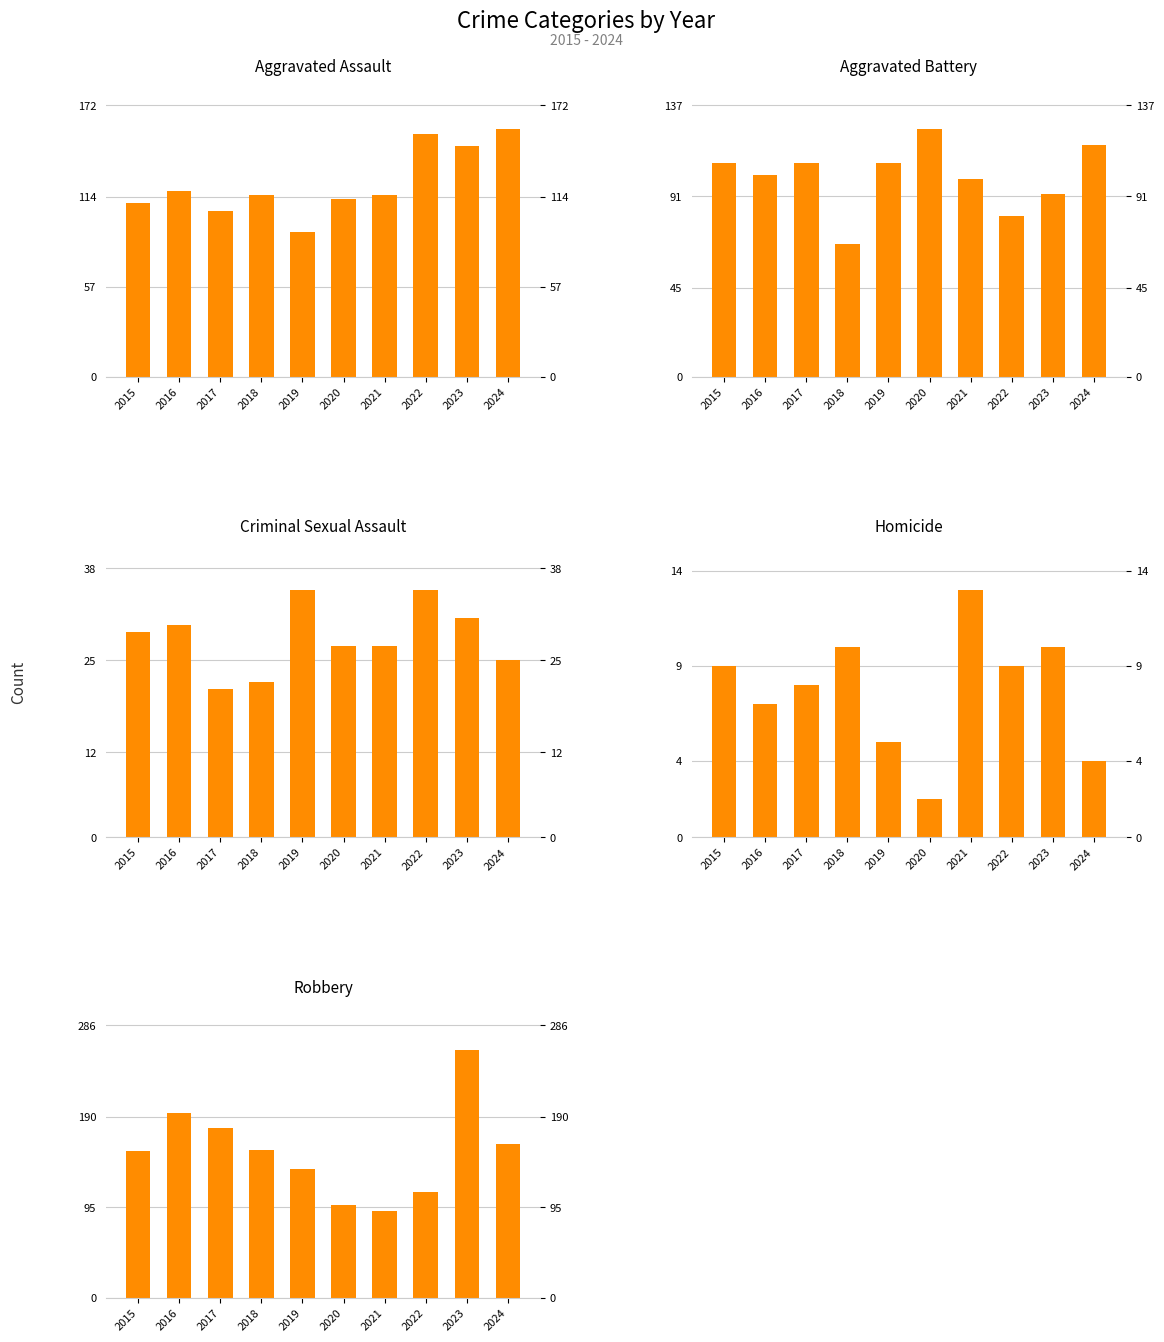

The Aggravated Battery series shows 44 at 2016. True or false?

False